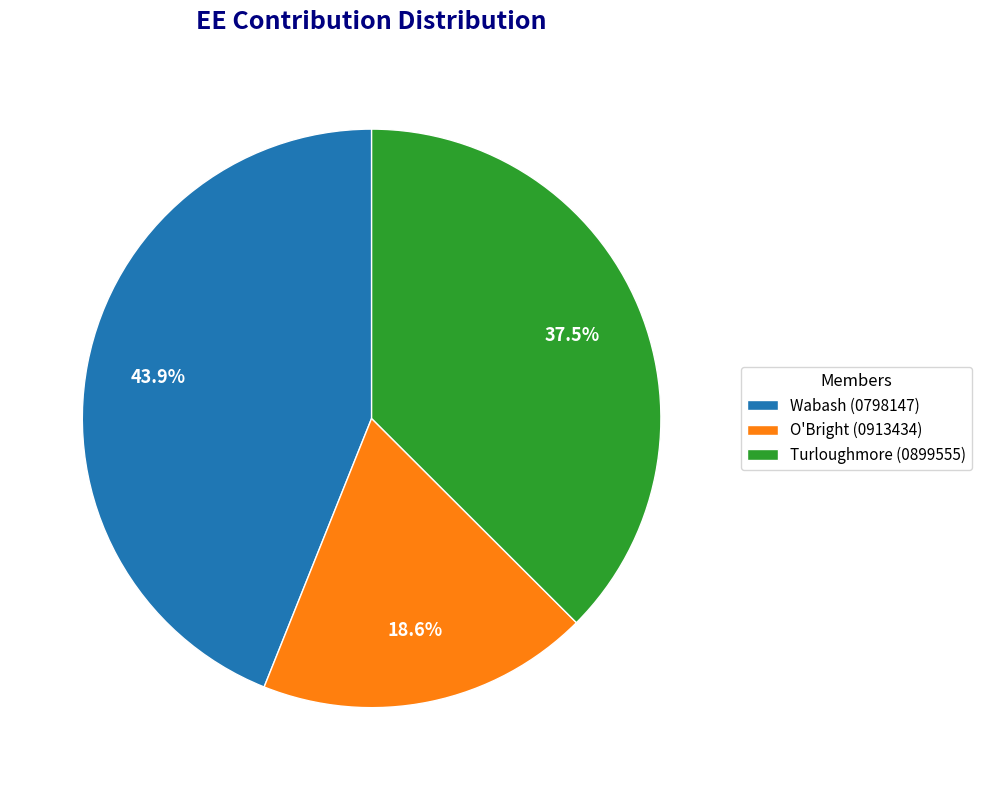

Is there any slice that represents more than half of the pie?

No